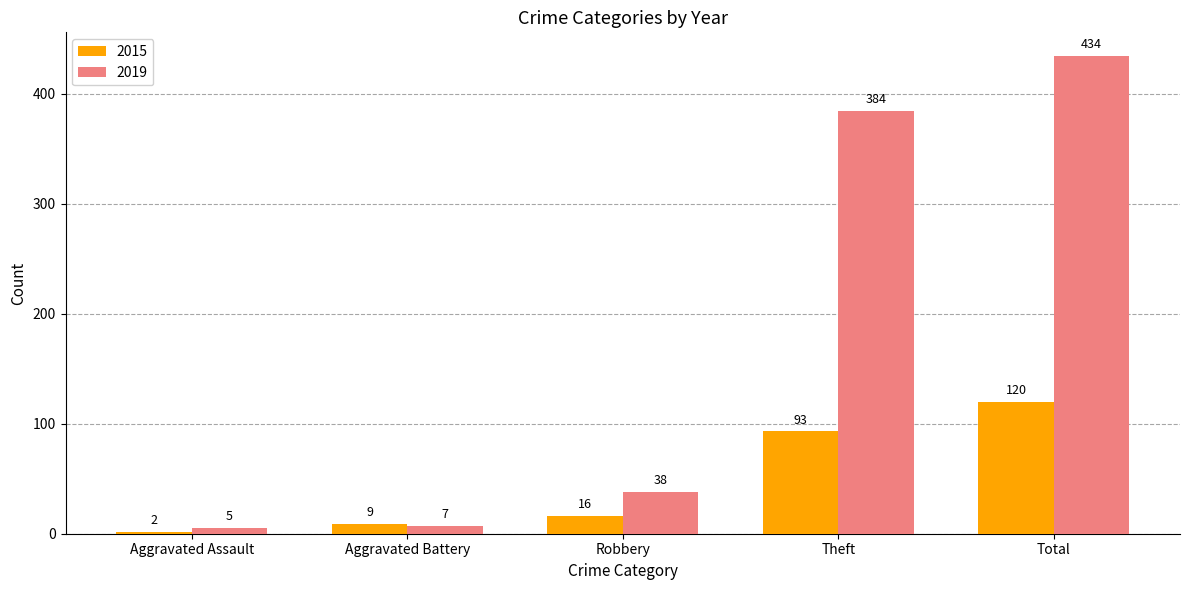

Which series has the widest spread of values?

2019